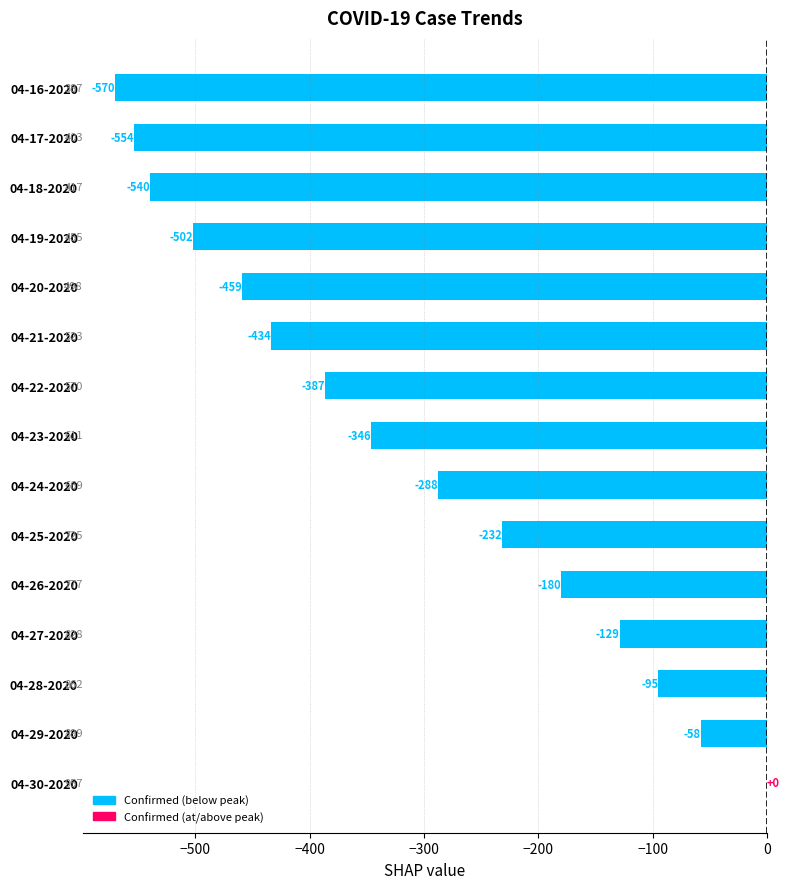

What is the sum of all values?

-4774